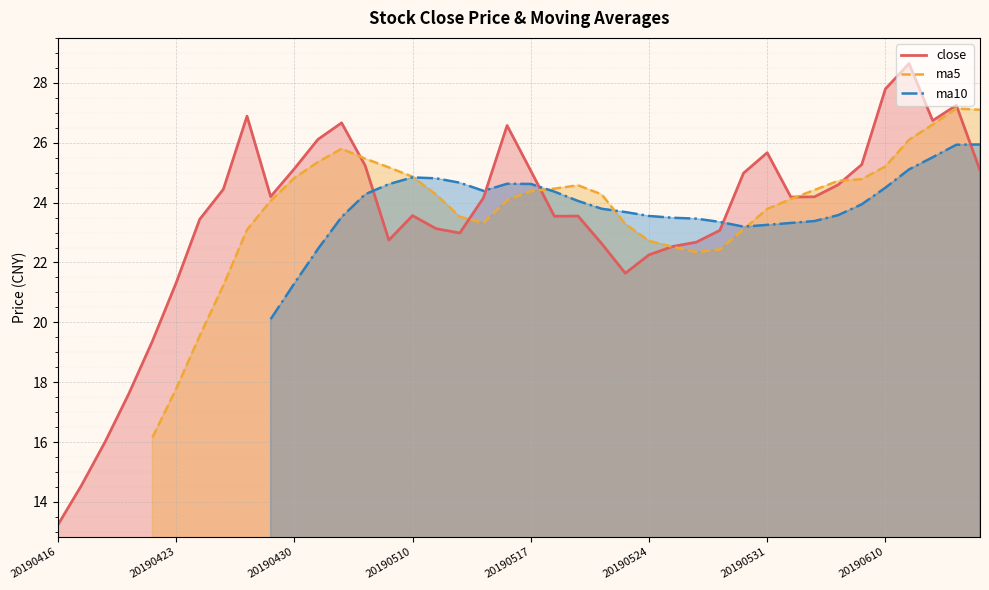

Which series has the largest total across all categories?

close